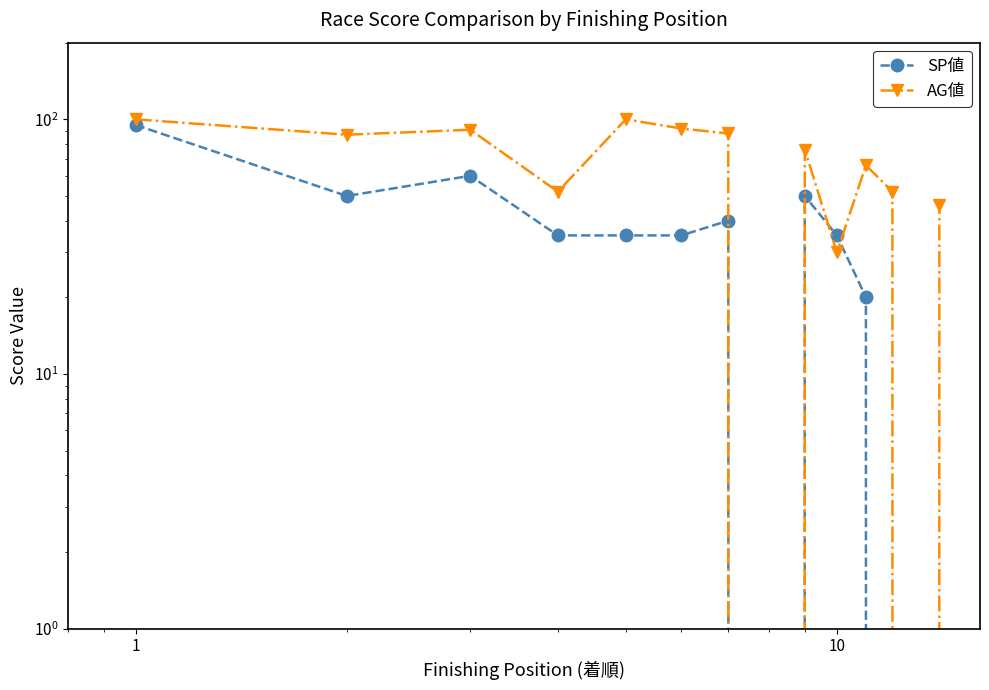

Which label corresponds to the largest value in the chart?

1